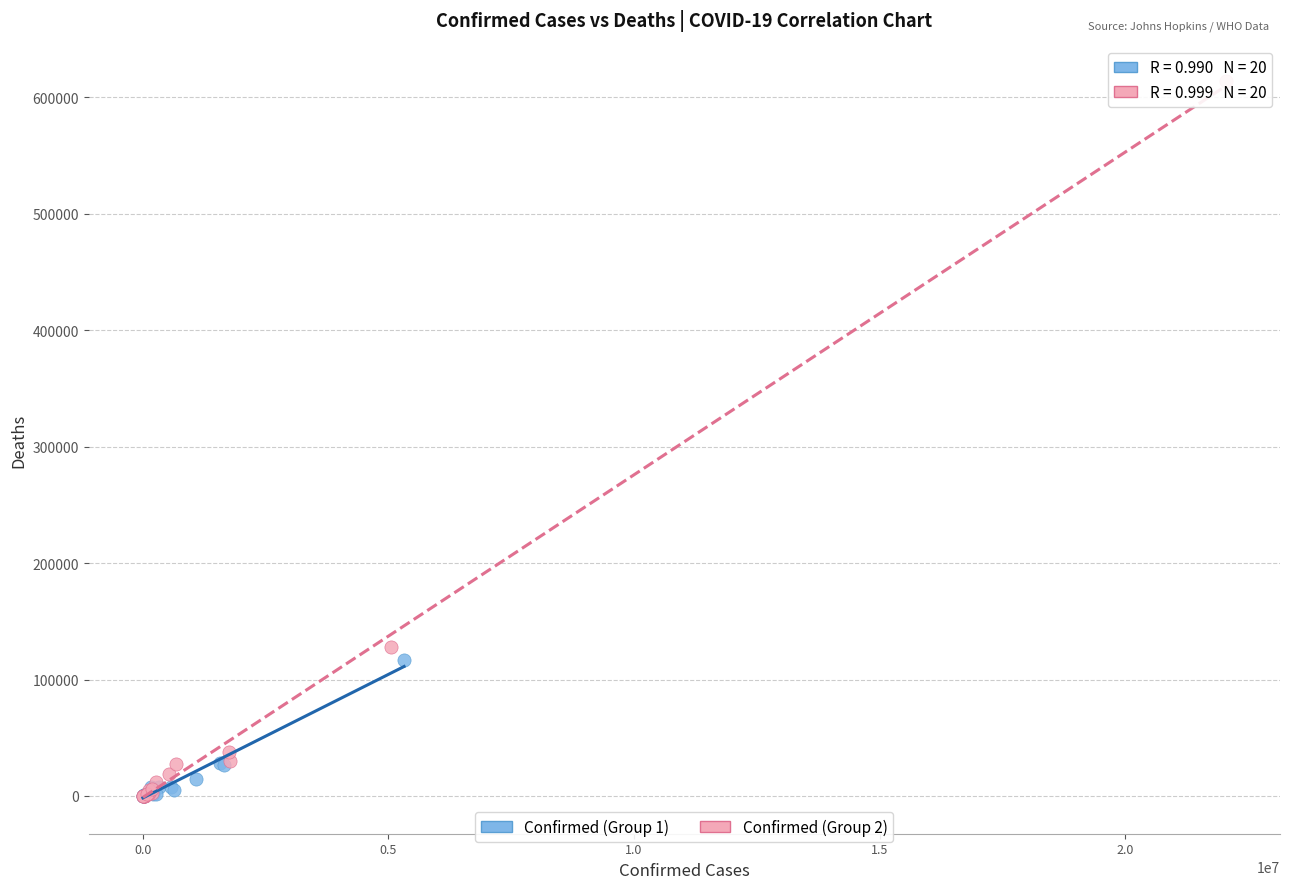

Which series has the largest Y range (max minus min)?

Confirmed (Group 2)